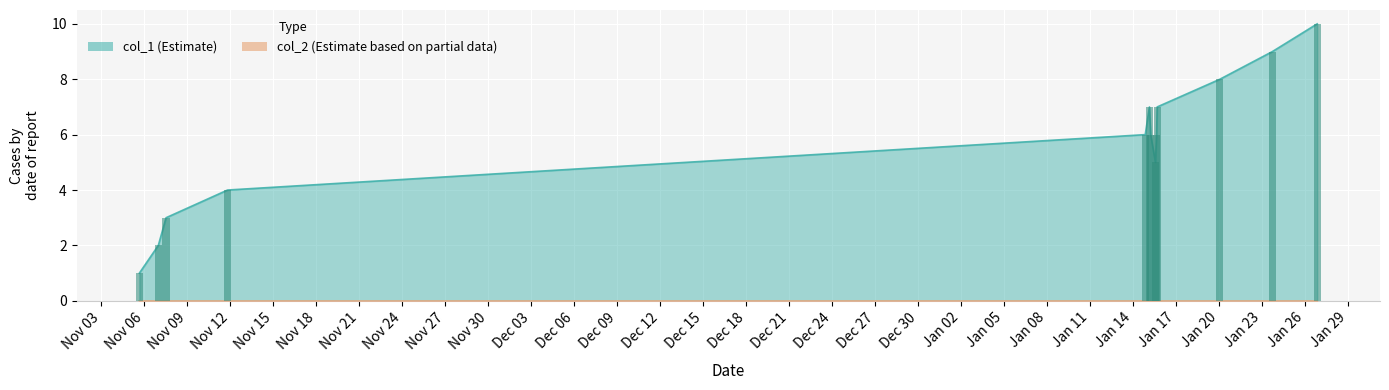

The chart shows a value of 3 at Nov 06. True or false?

False